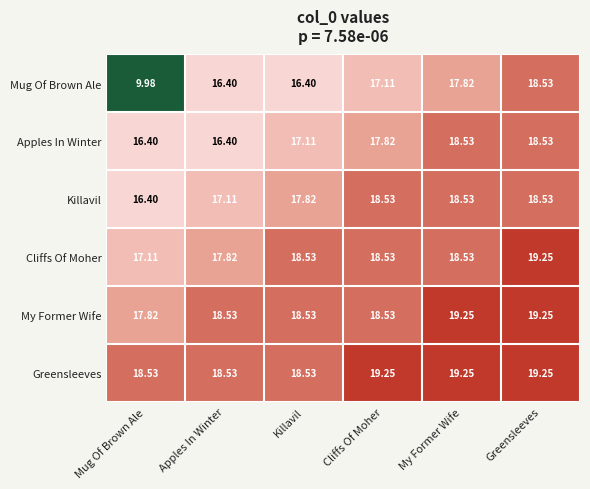

At which category is the sum across all series the highest?

Greensleeves